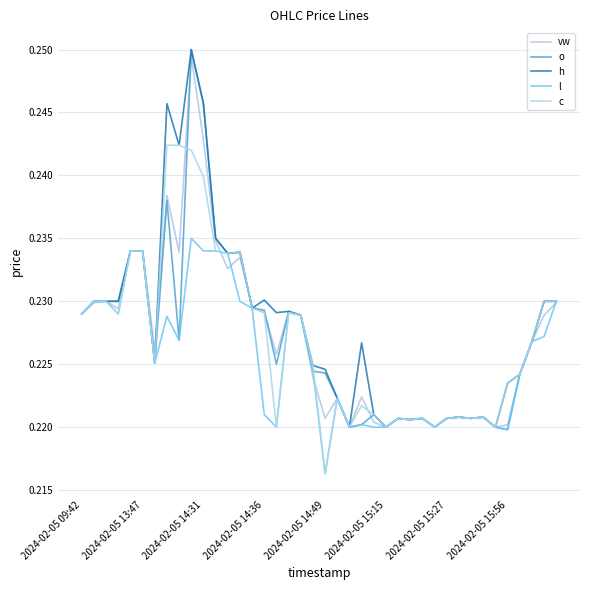

How many lines are shown in the chart?

5